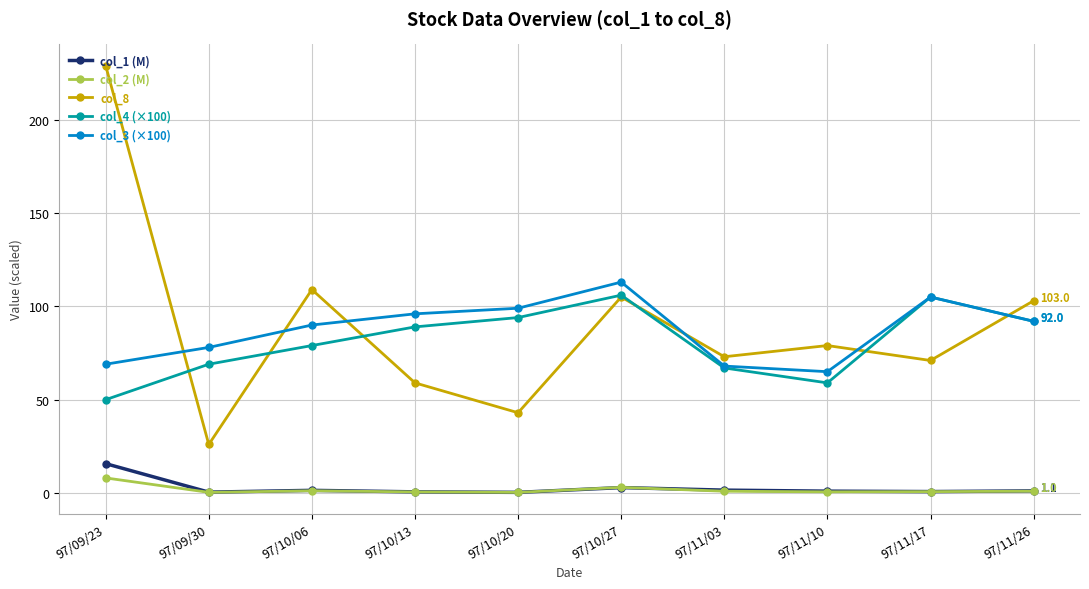

Does the chart have visible grid lines?

Yes